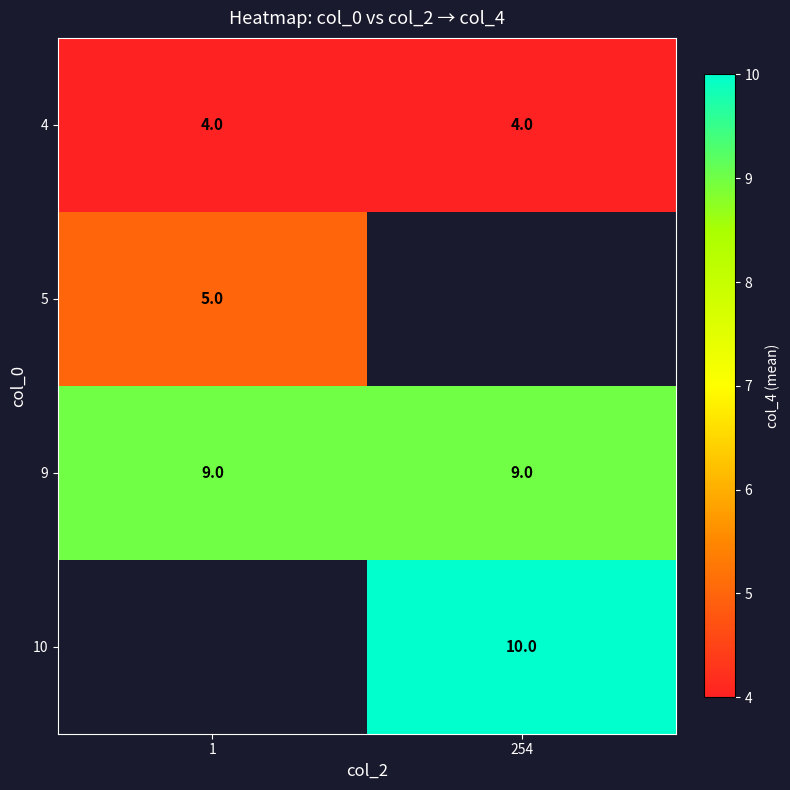

Is the value of 4 at 254 greater than the value of 9 at 1?

No